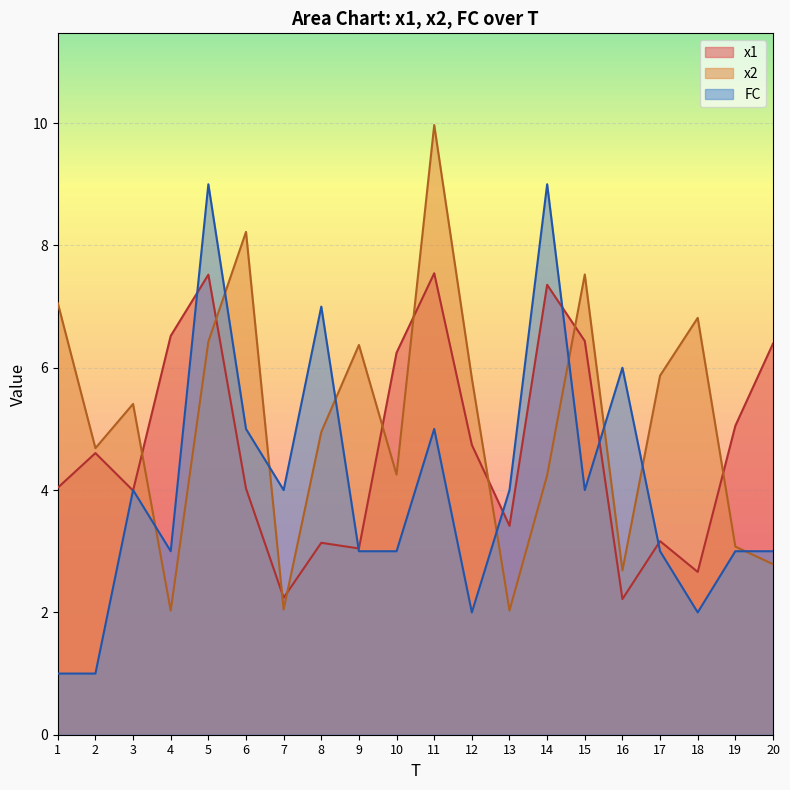

What is the sum of all x1 values?

94.4